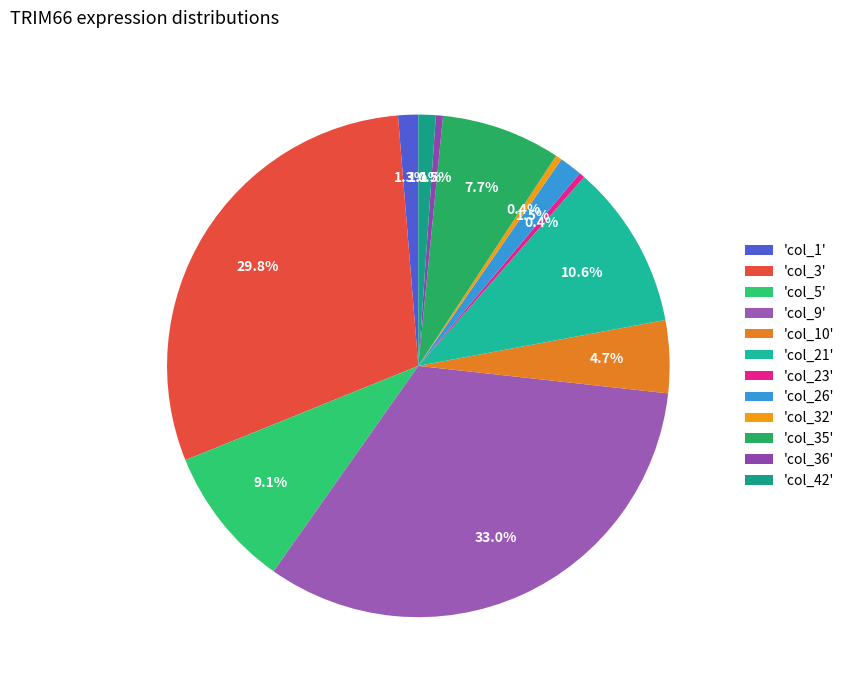

What is the largest slice in the pie chart?

'col_9'